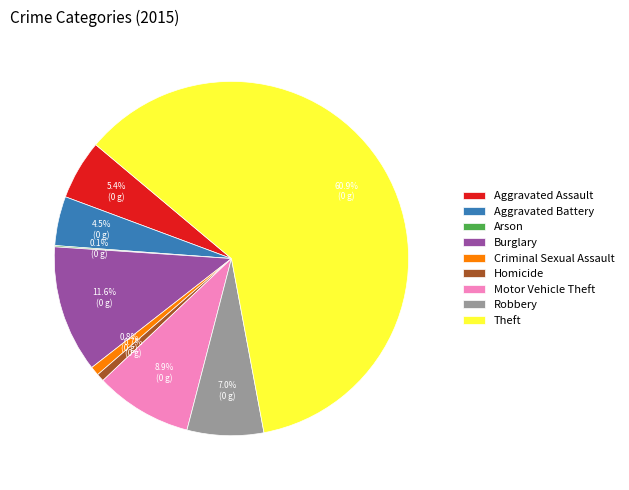

Which has a higher value, Aggravated Assault or Motor Vehicle Theft?

Motor Vehicle Theft